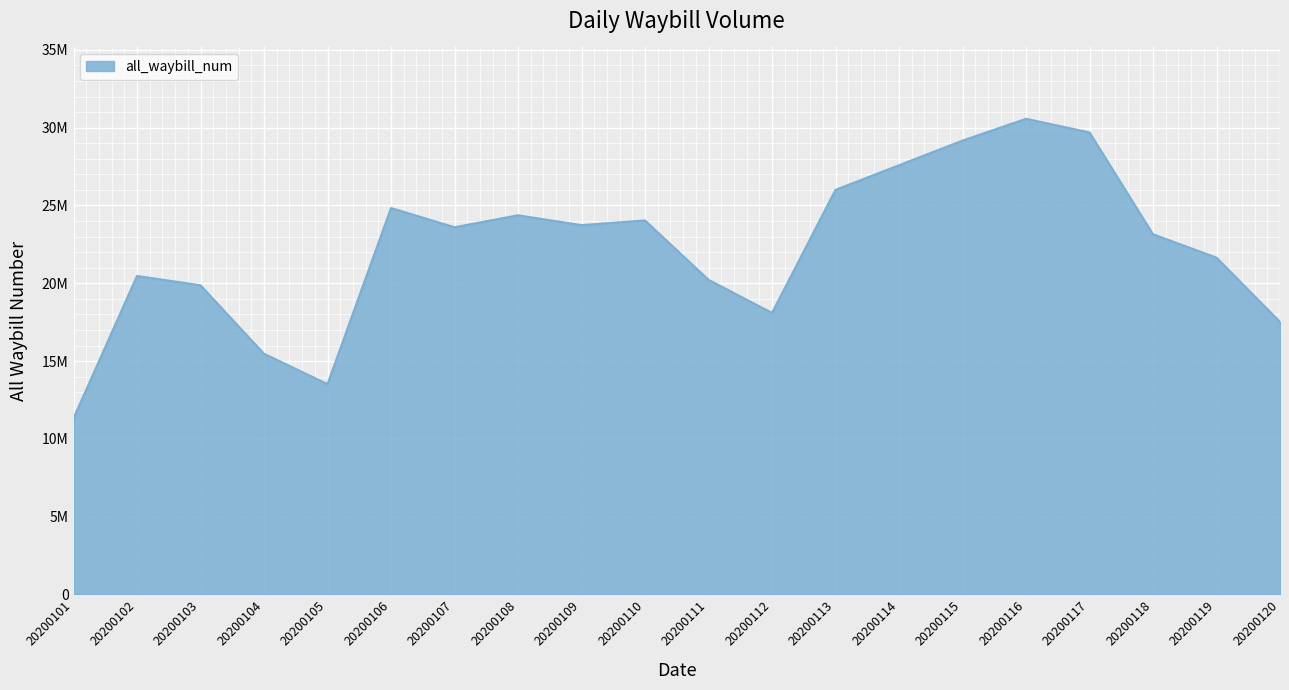

True or false: the data shows 17517619 at 20200120.

True